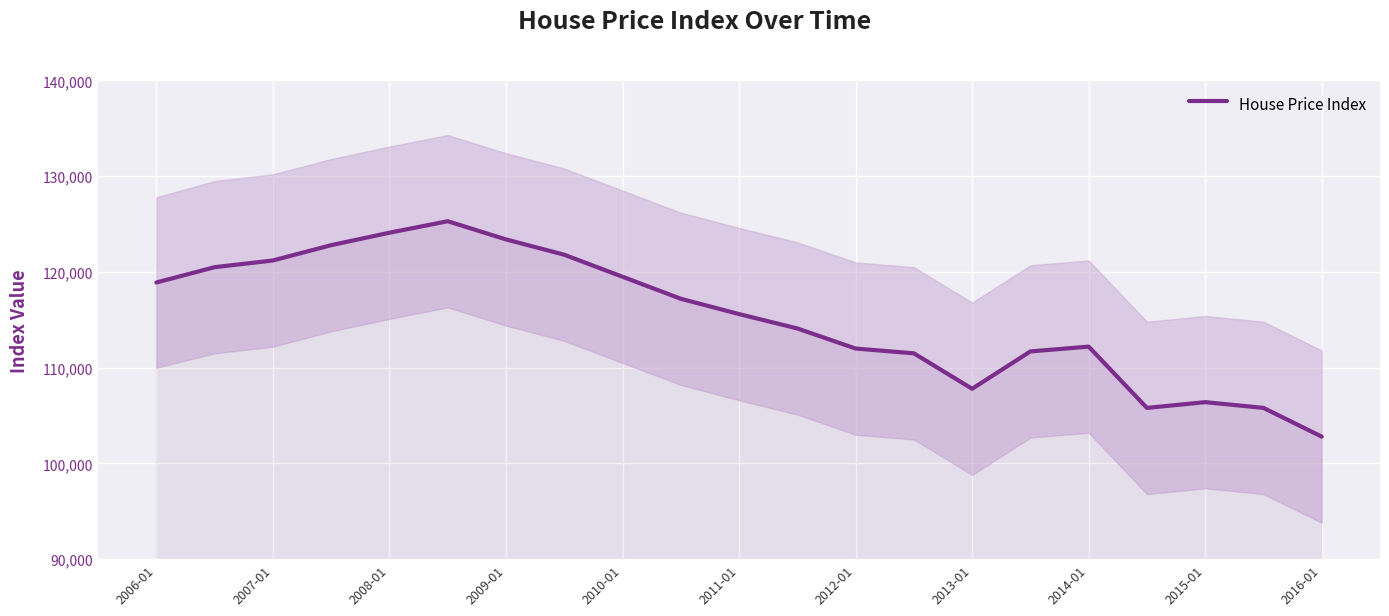

What is the highest value of the House Price Index series?

125300